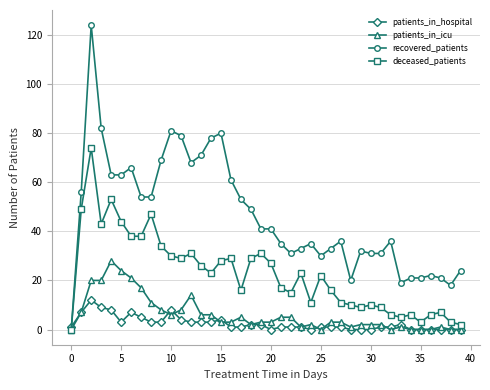

What is the highest value of the patients_in_icu series?

28